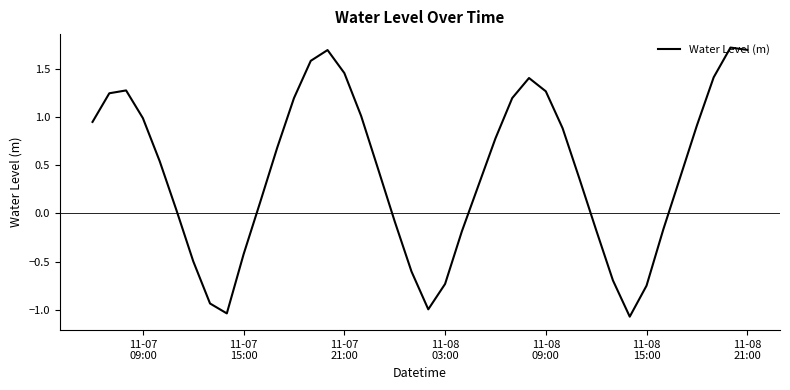

How many values are below 0?

14